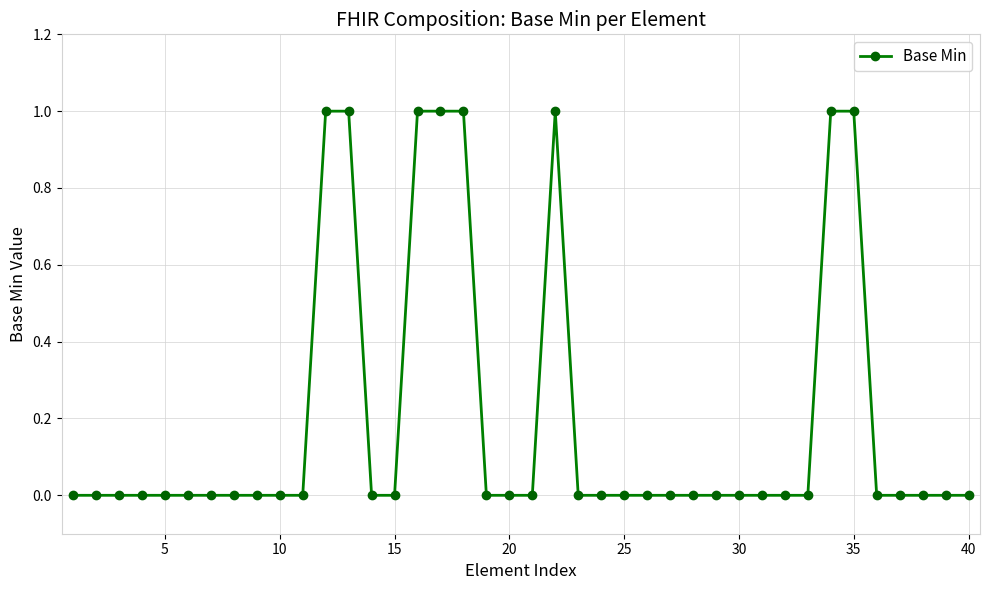

True or false: the data has more than 0 interior local peaks.

True